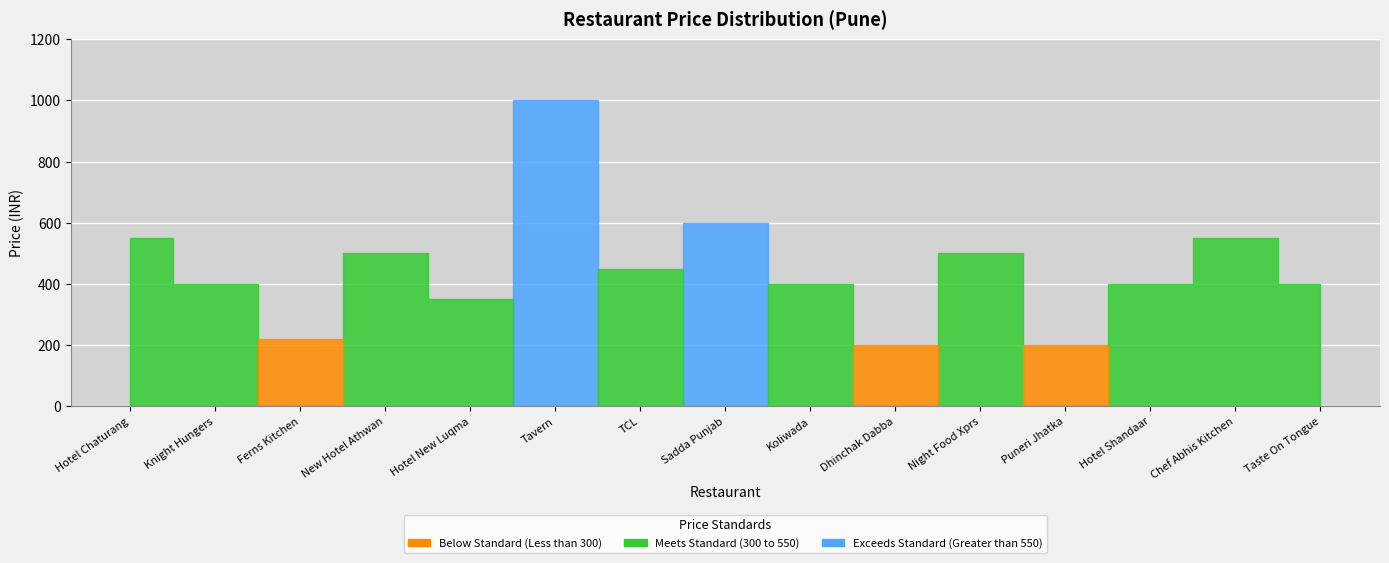

Reading right to left, extract all data points from this chart.

PRICE: 400	550	400	200	500	200	400	600	450	1000	350	500	220	400	550
PAGE NO: 468	468	468	468	468	468	468	468	468	468	468	468	468	468	468